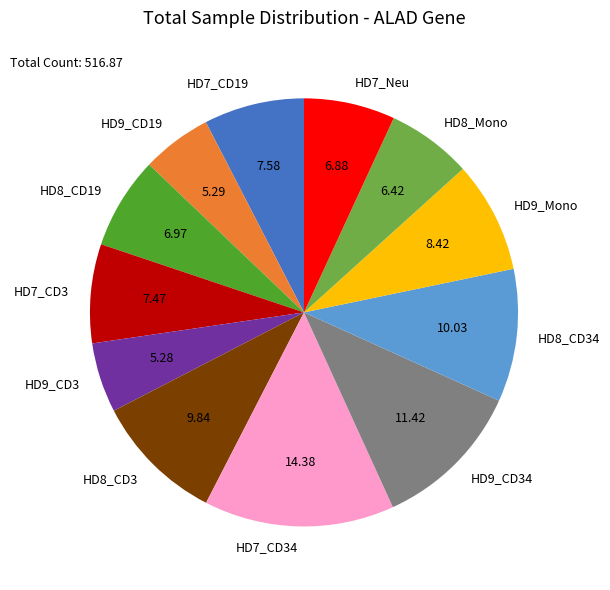

Approximately how many times larger is the value at HD8_Mono compared to HD9_CD19?

1.2